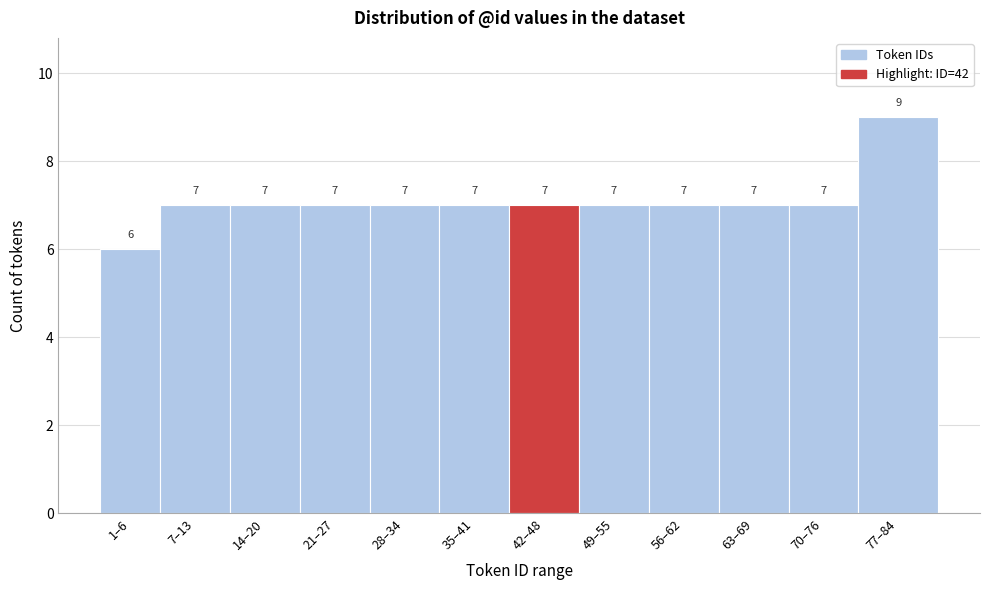

Reading right to left, extract all data points from this chart.

77–84=9	70–76=7	63–69=7	56–62=7	49–55=7	42–48=7	35–41=7	28–34=7	21–27=7	14–20=7	7–13=7	1–6=6